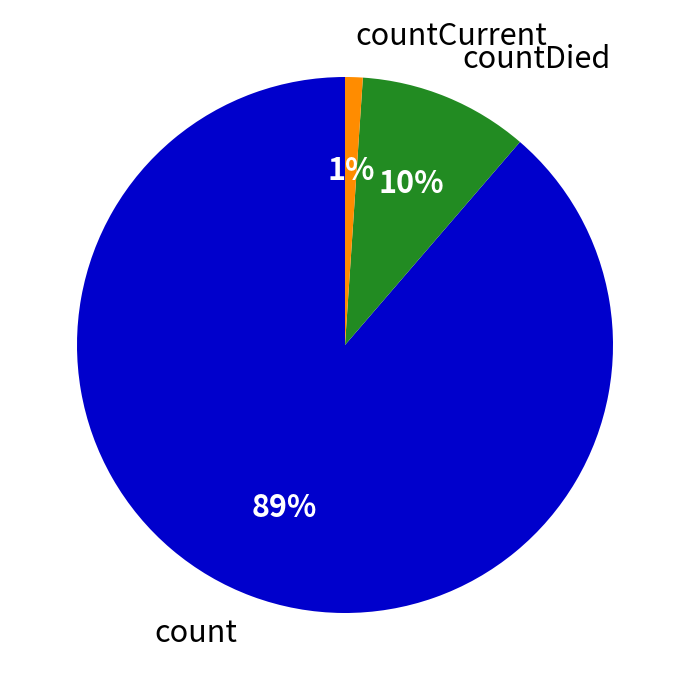

Is there any slice that represents more than half of the pie?

Yes